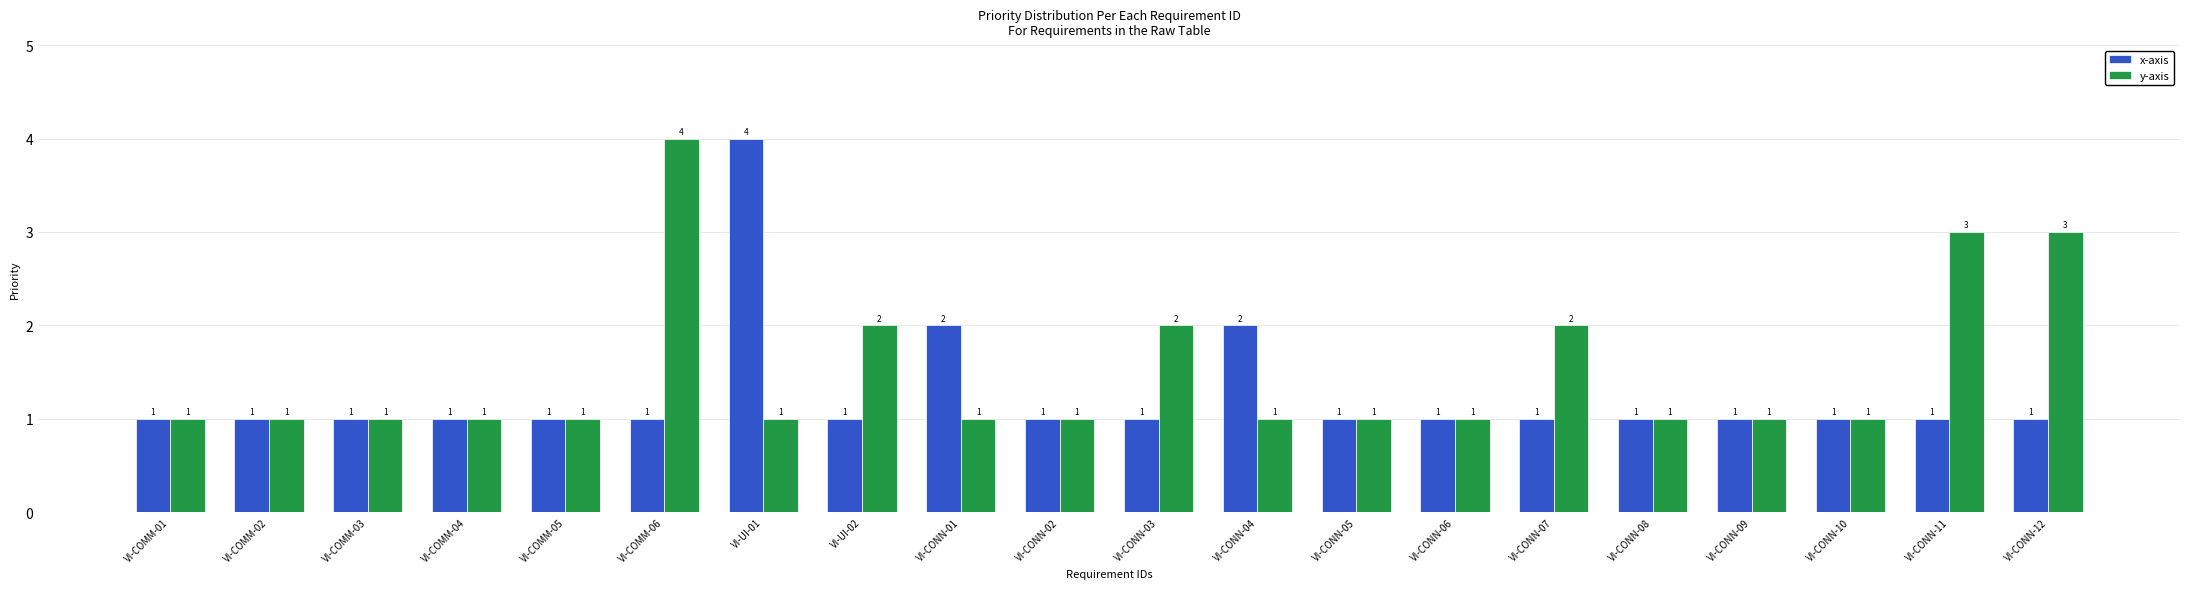

What value does the y-axis series have at VI-CONN-01?

1